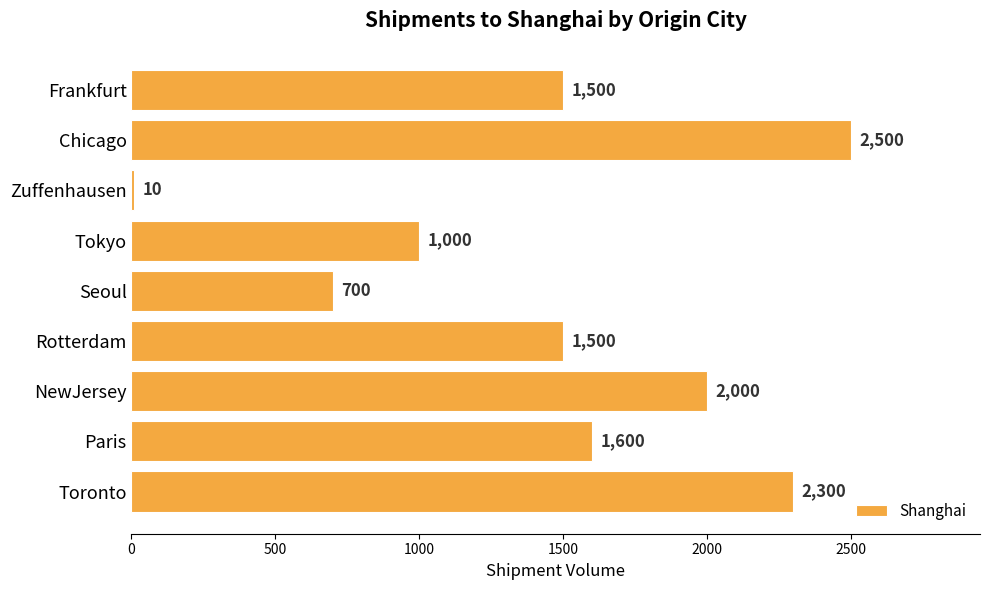

What is the minimum value shown in the chart?

10